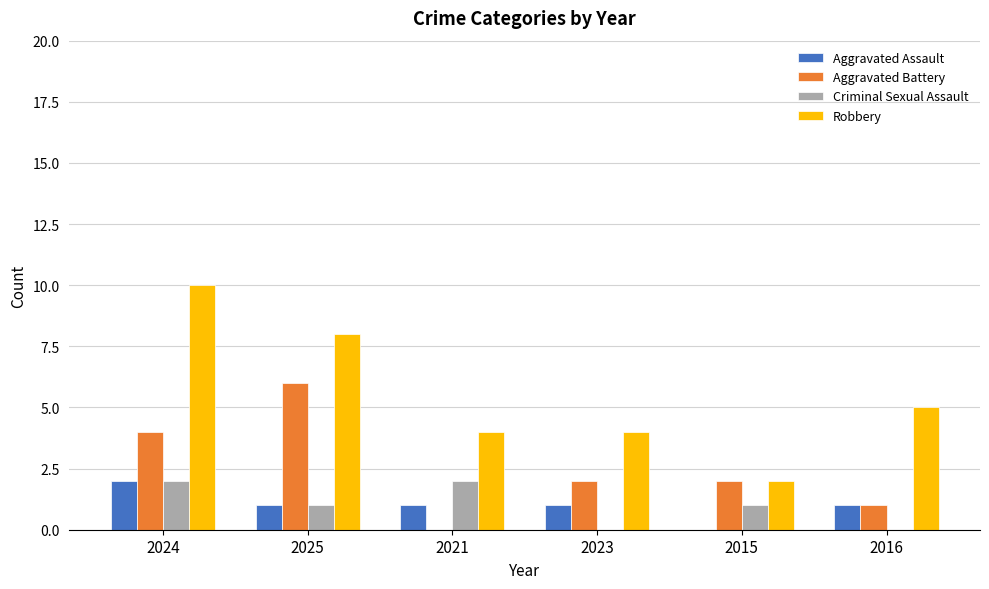

What is the average value of the Criminal Sexual Assault series?

1